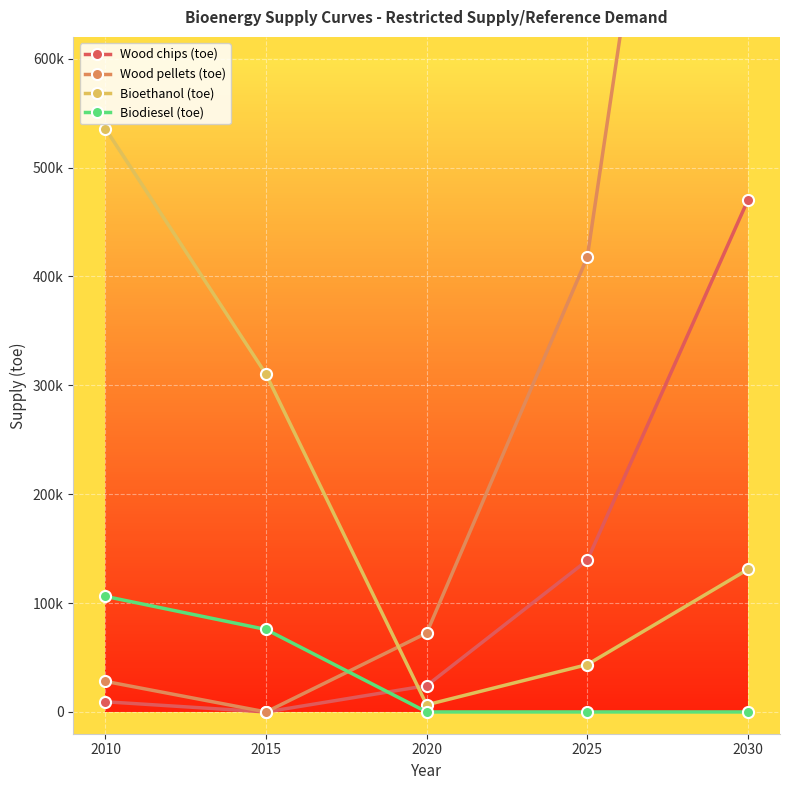

At how many categories does at least one series exceed 869619?

1